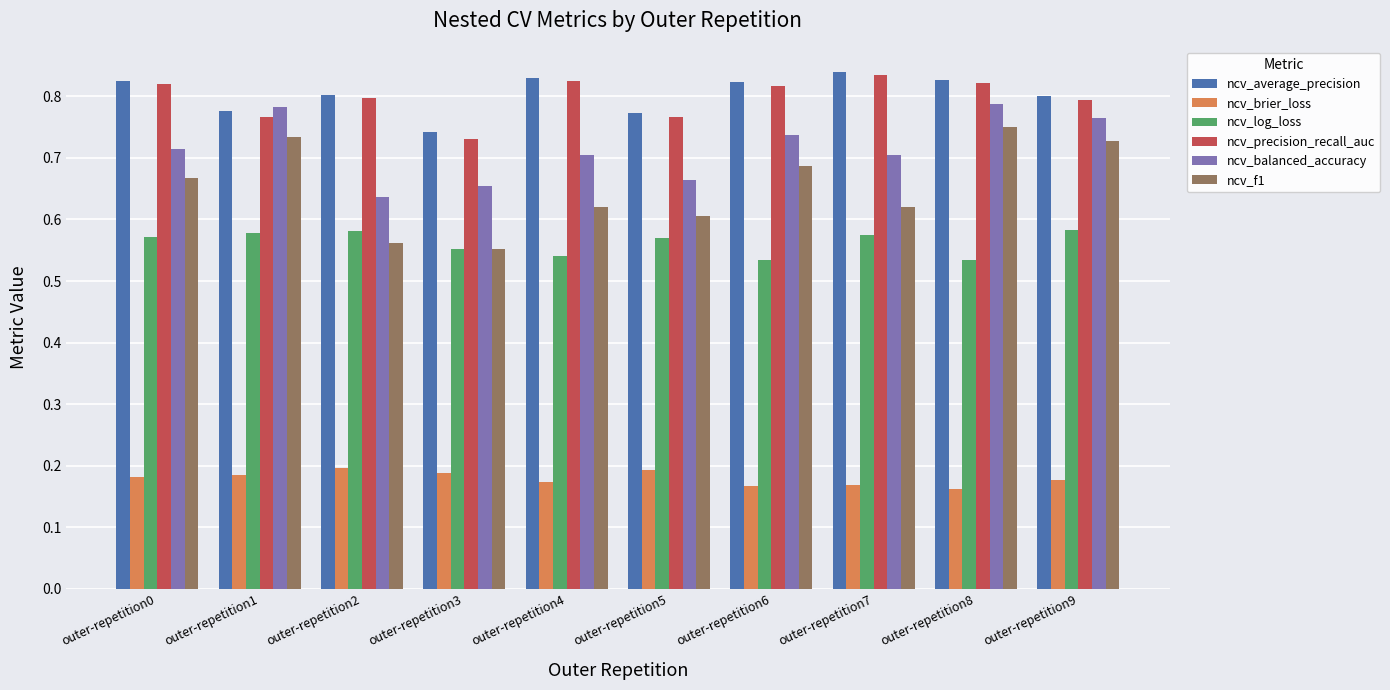

How many distinct data groups are displayed?

6